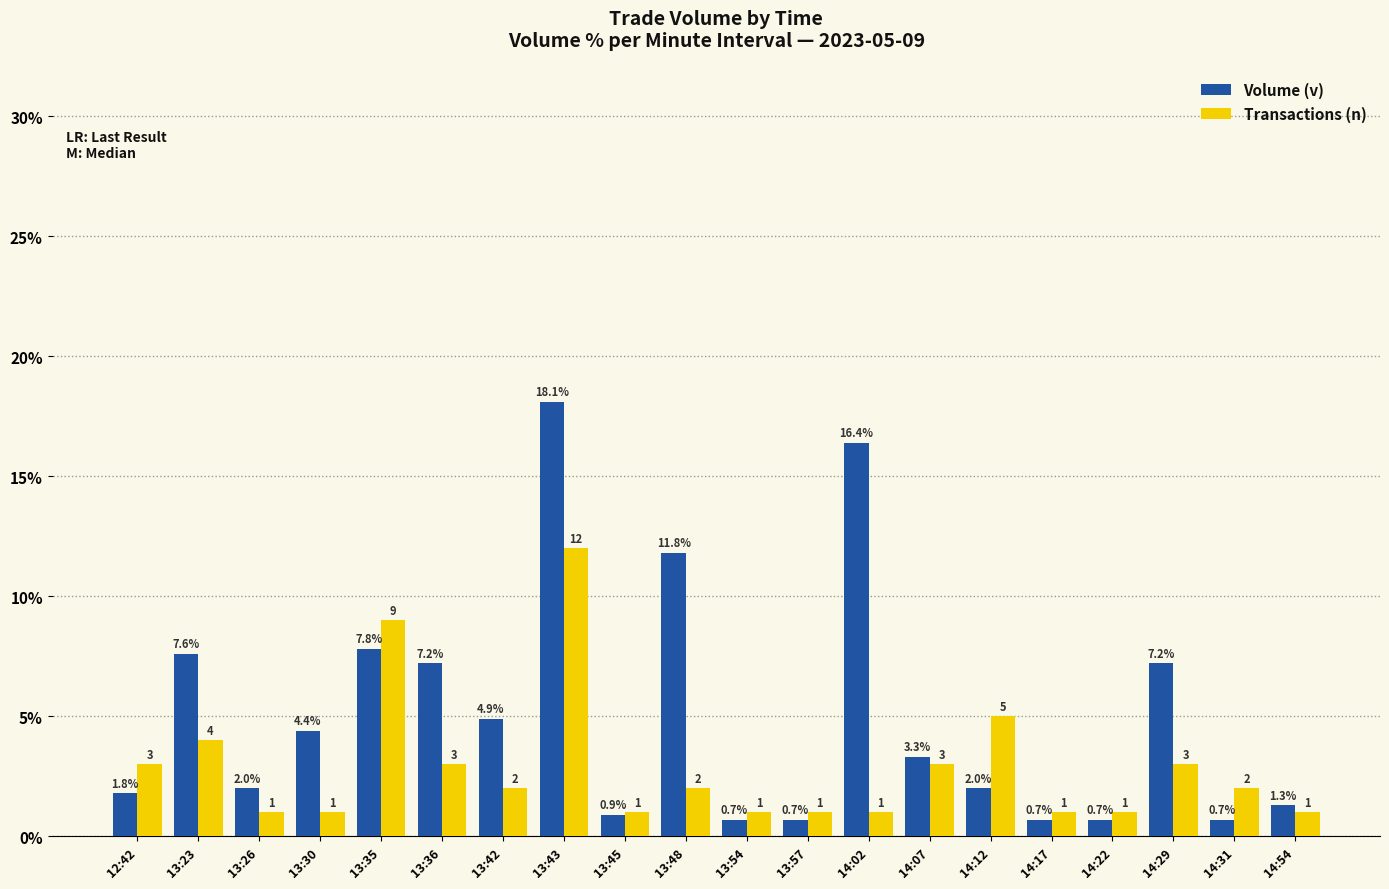

Which series has the largest total across all categories?

Volume (v)